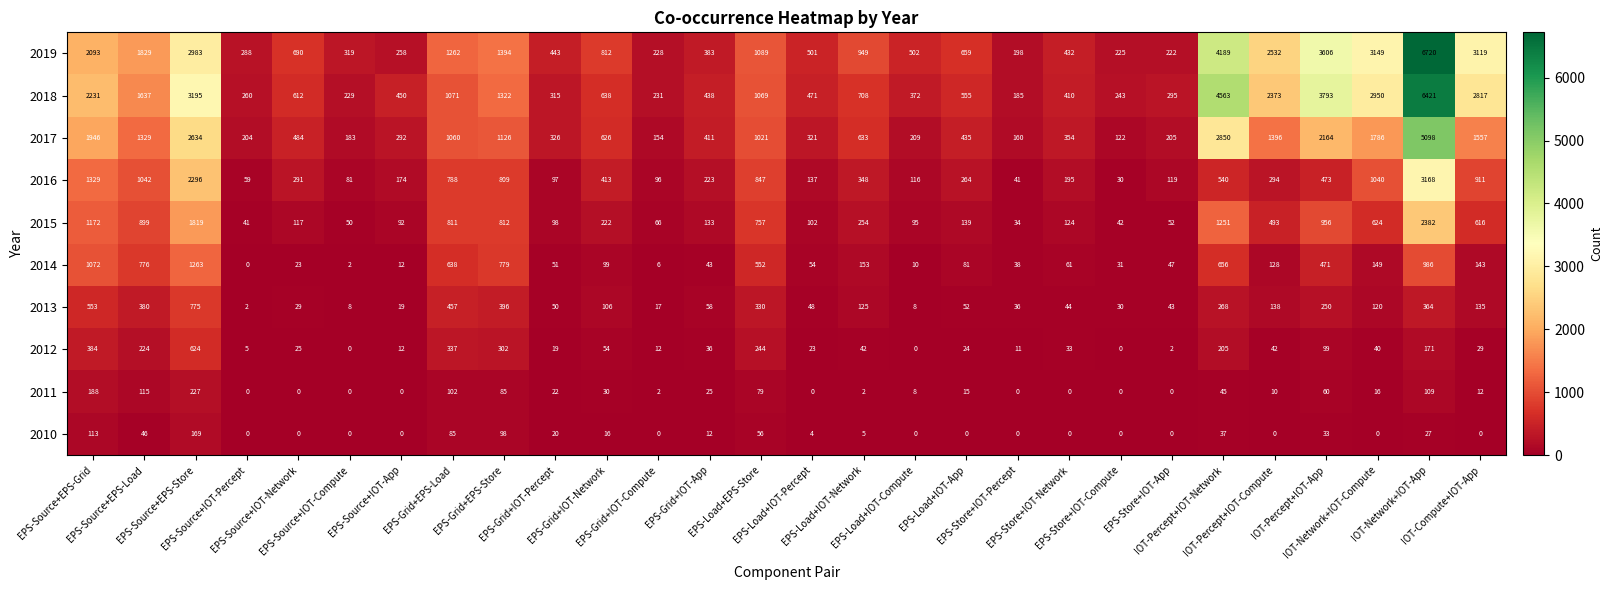

What is the total value across all series at EPS-Source+IOT-Compute?

872